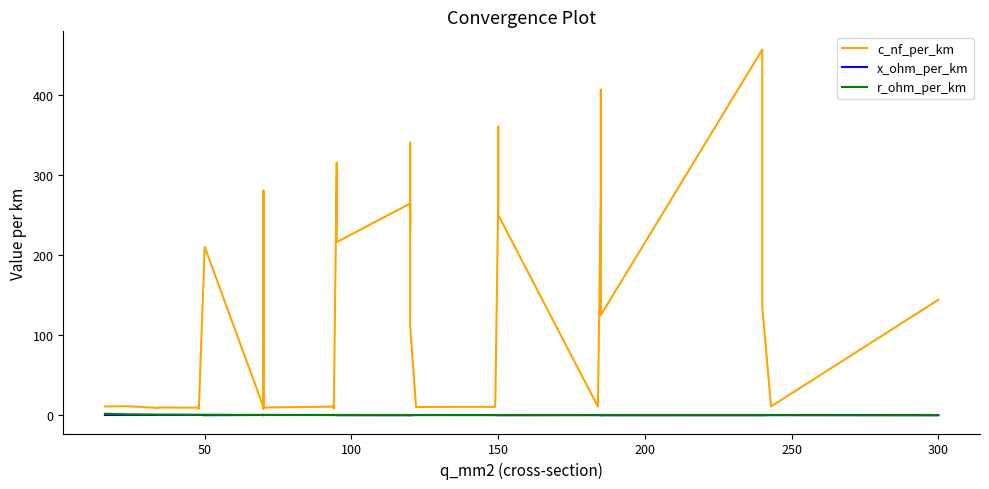

How many data points does each series have?

40